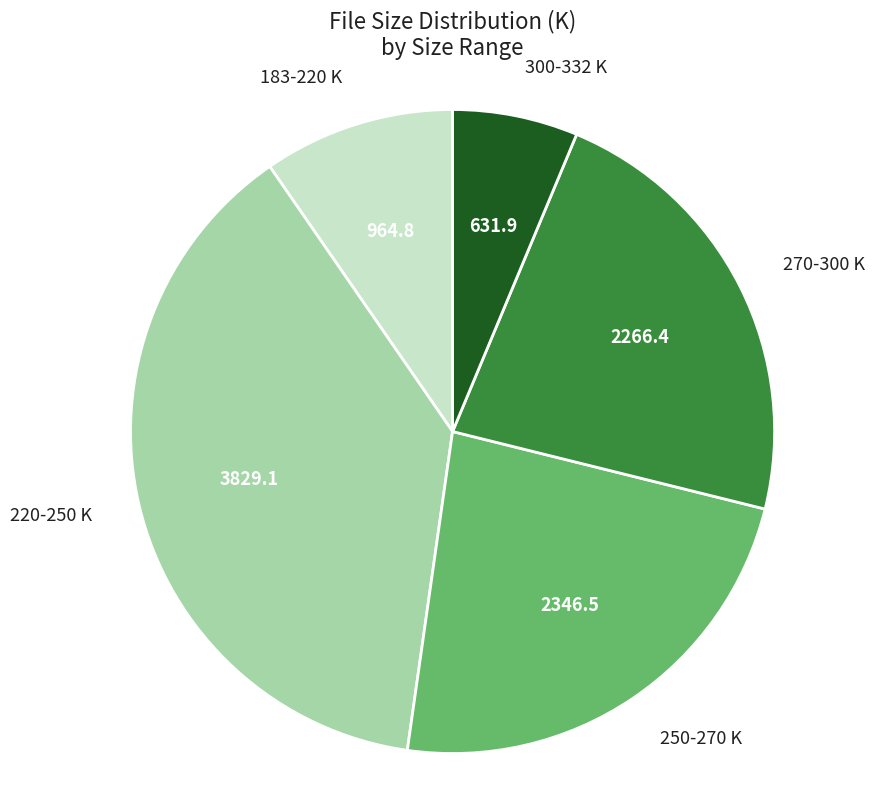

Do 270-300 K and 220-250 K together represent more than half of the pie?

Yes